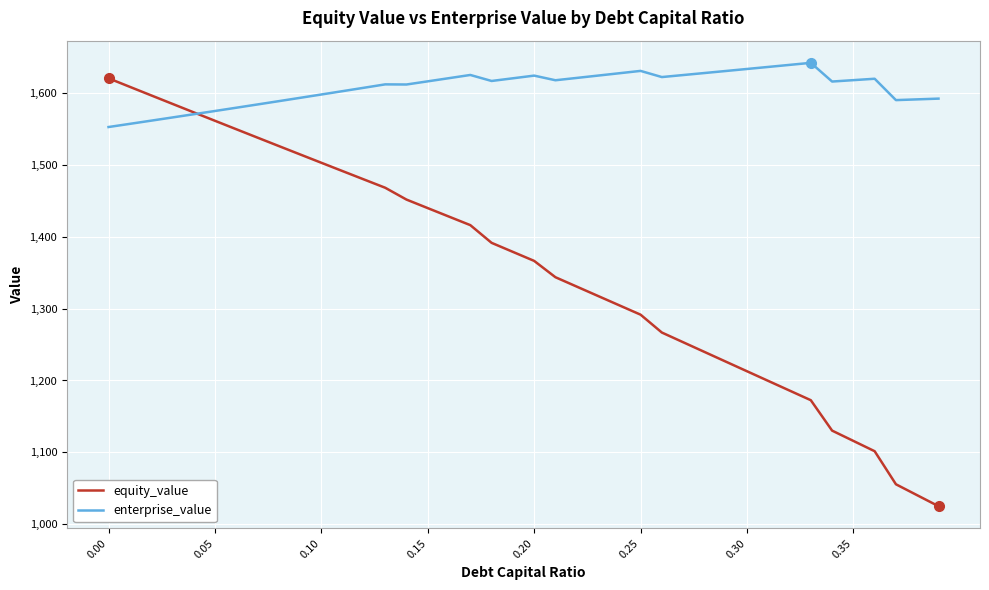

Which series has the largest range (max minus min)?

equity_value